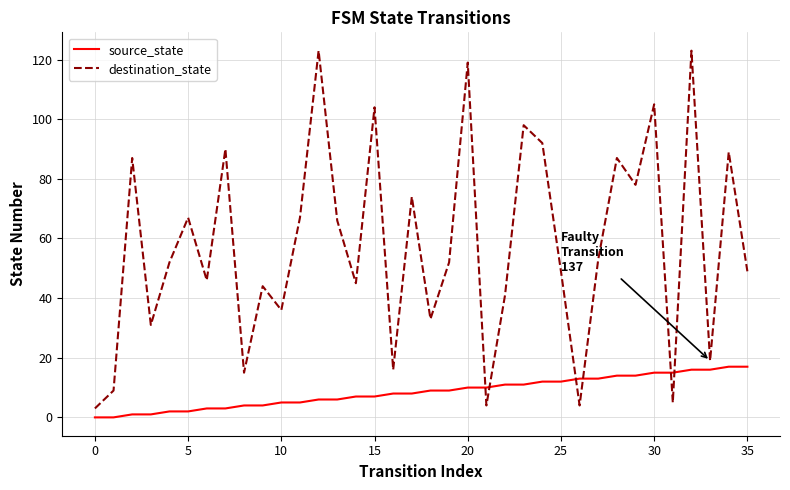

List the series in order of their peak value, lowest first.

source_state, destination_state